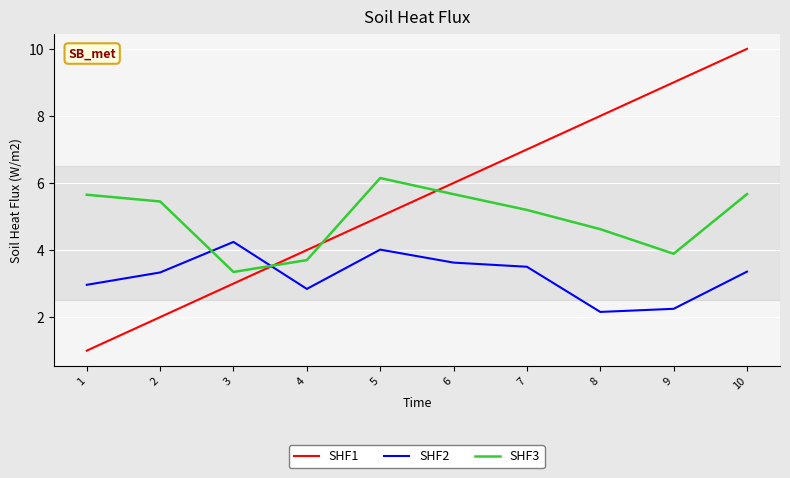

What is the difference between the SHF2 values at 6 and 1?

0.7